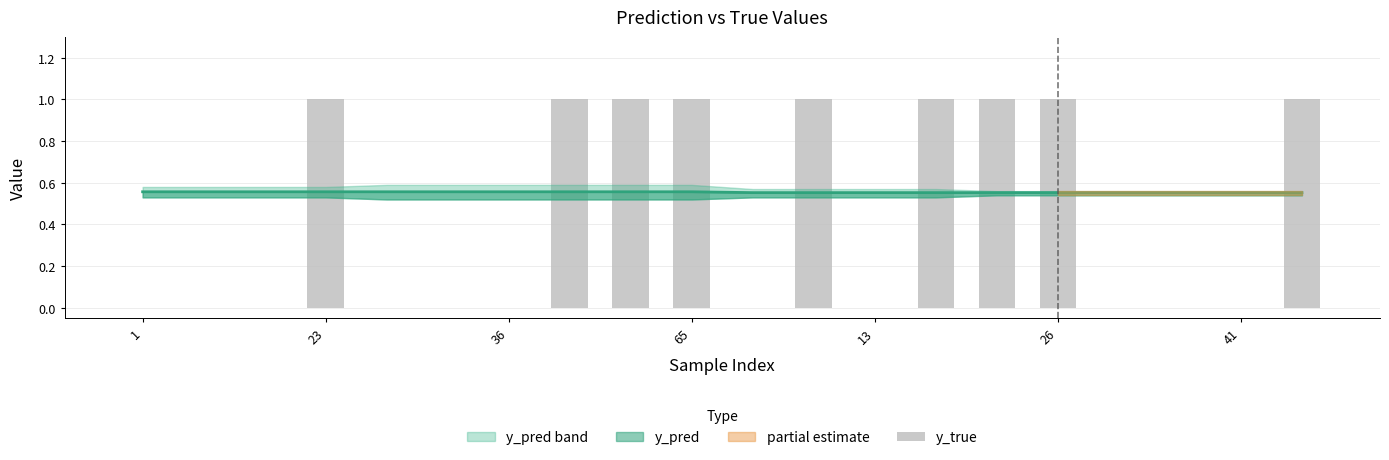

Between 13 and 8, which is larger?

8